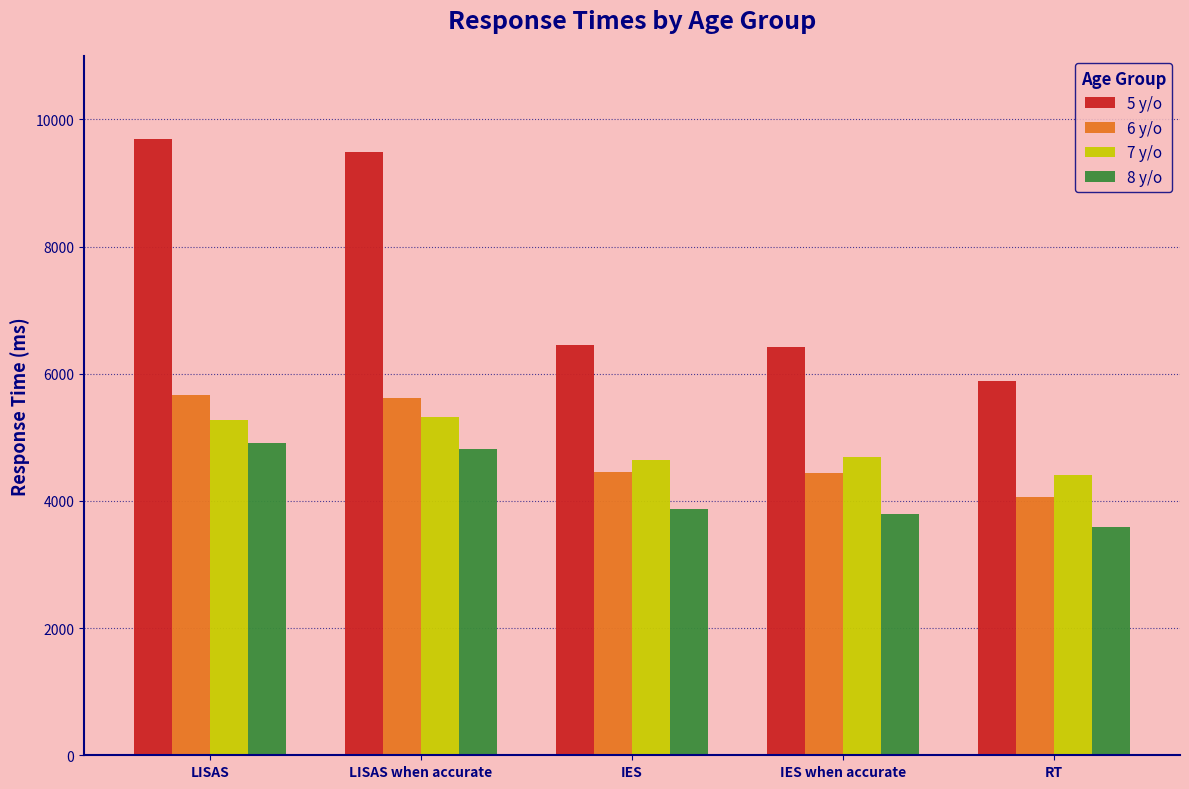

What are all the series names shown in the legend?

5 y/o, 6 y/o, 7 y/o, 8 y/o